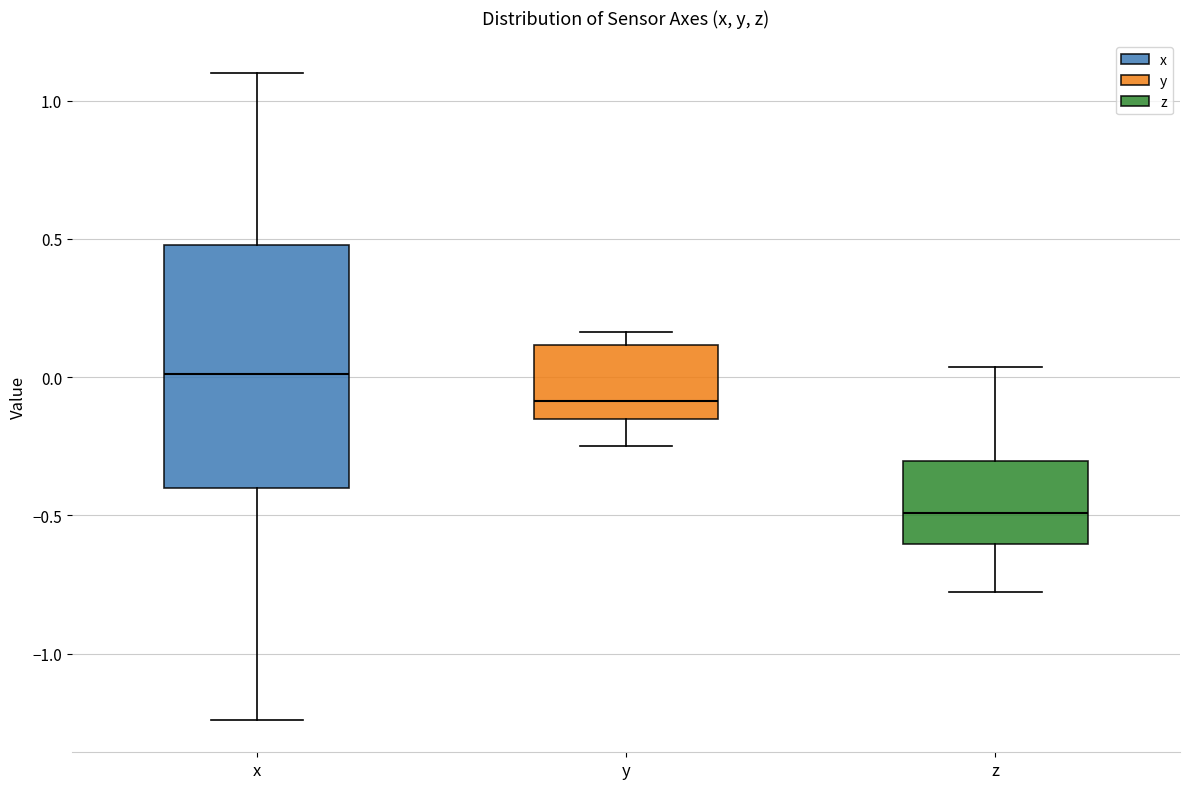

Where does the upper whisker of the box for x end on the y-axis? The values are not printed on the chart, so give them approximately, as read against the axis.

1.10